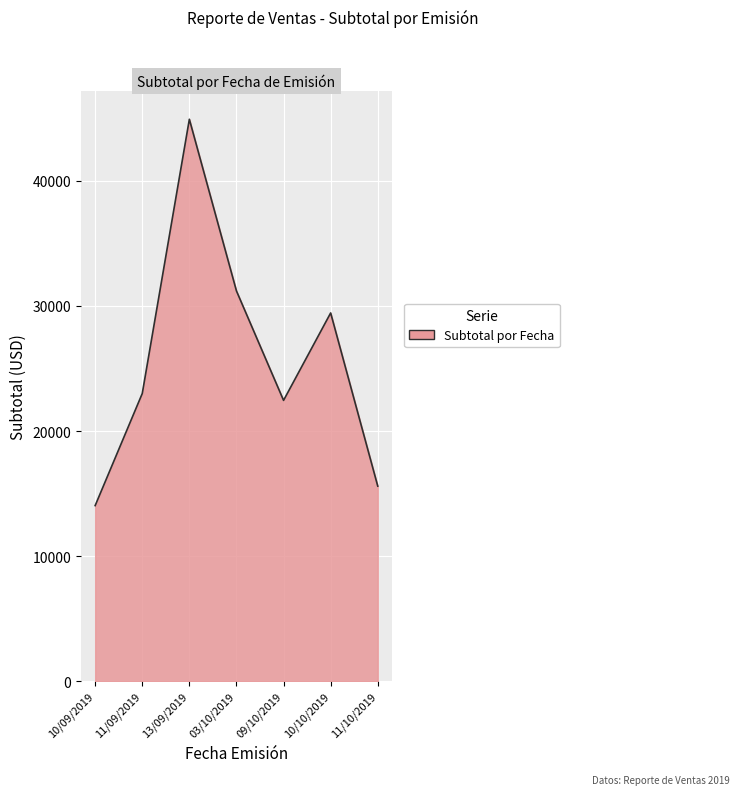

Between 03/10/2019 and 11/10/2019, which is larger?

03/10/2019